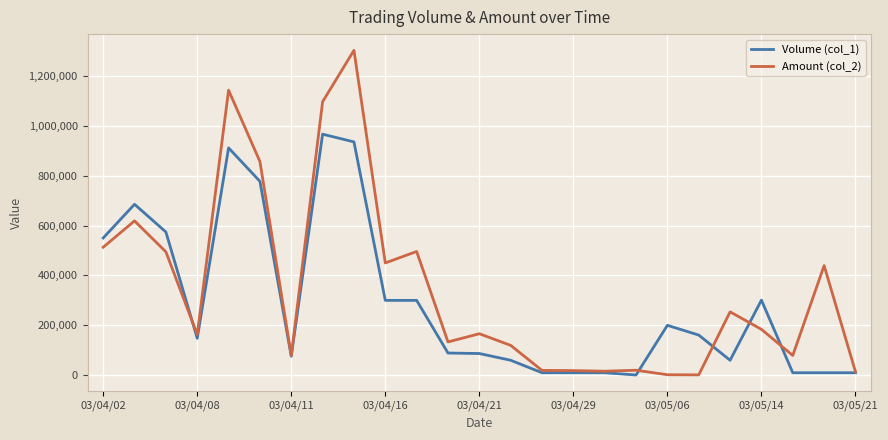

Rank the series by their average value, from lowest to highest.

Volume (col_1), Amount (col_2)